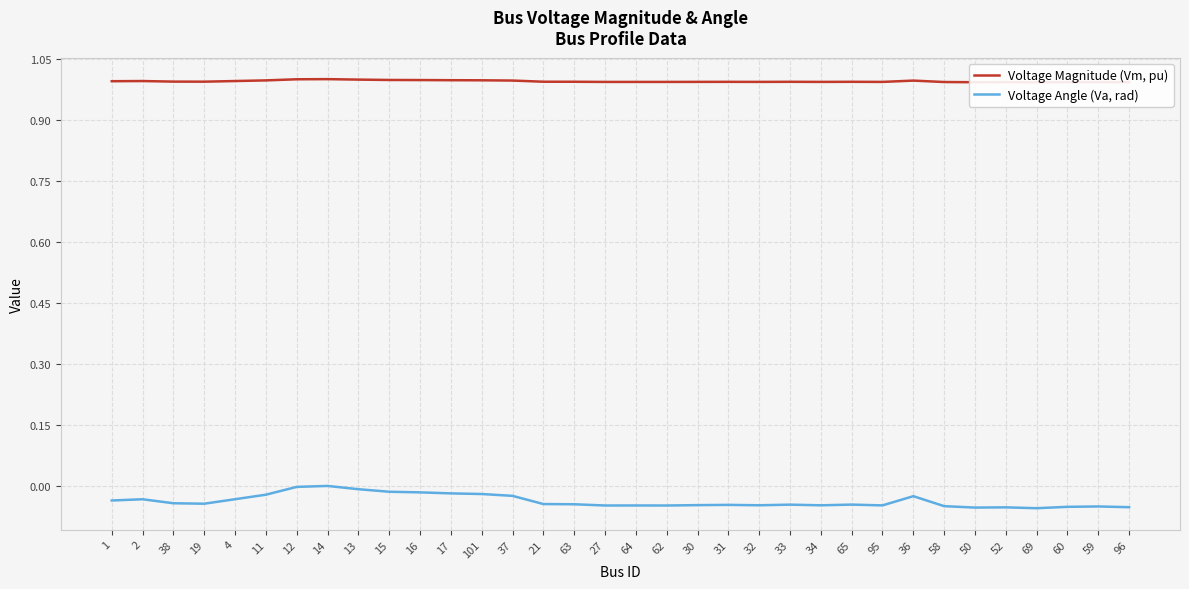

What is the difference between the highest and lowest values at 64?

1.0